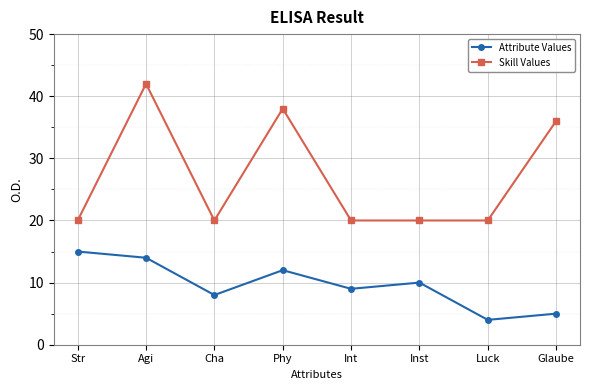

What is the difference between the Attribute Values values at Str and Glaube?

10